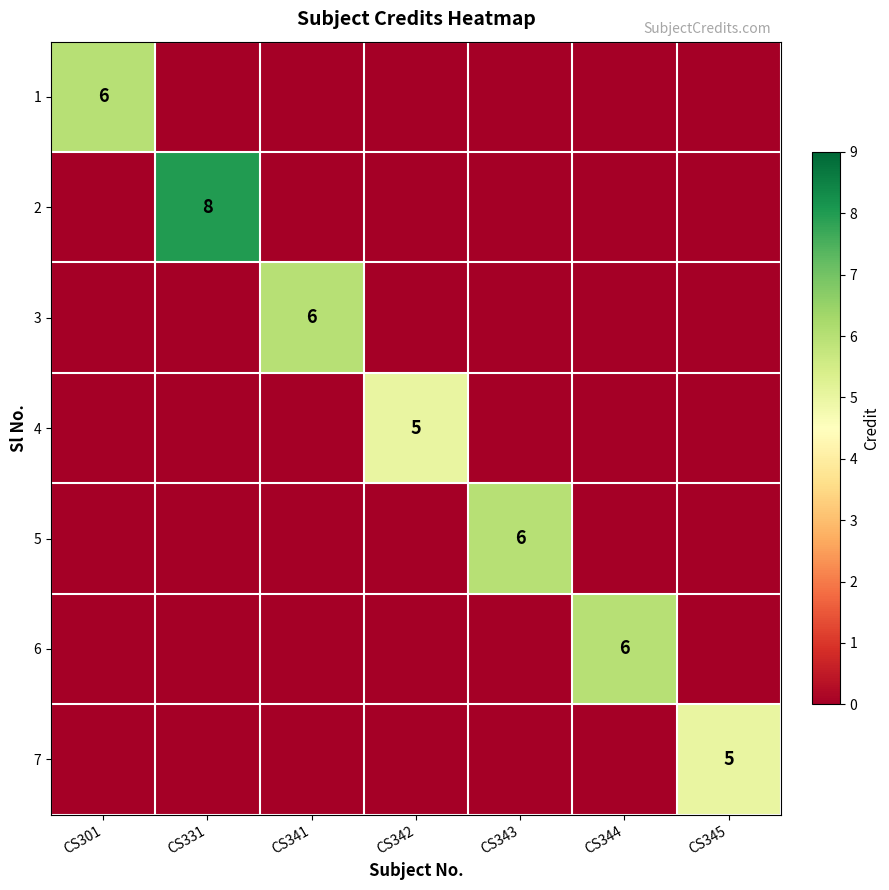

The value of 5 at CS343 is 9. True or false?

False